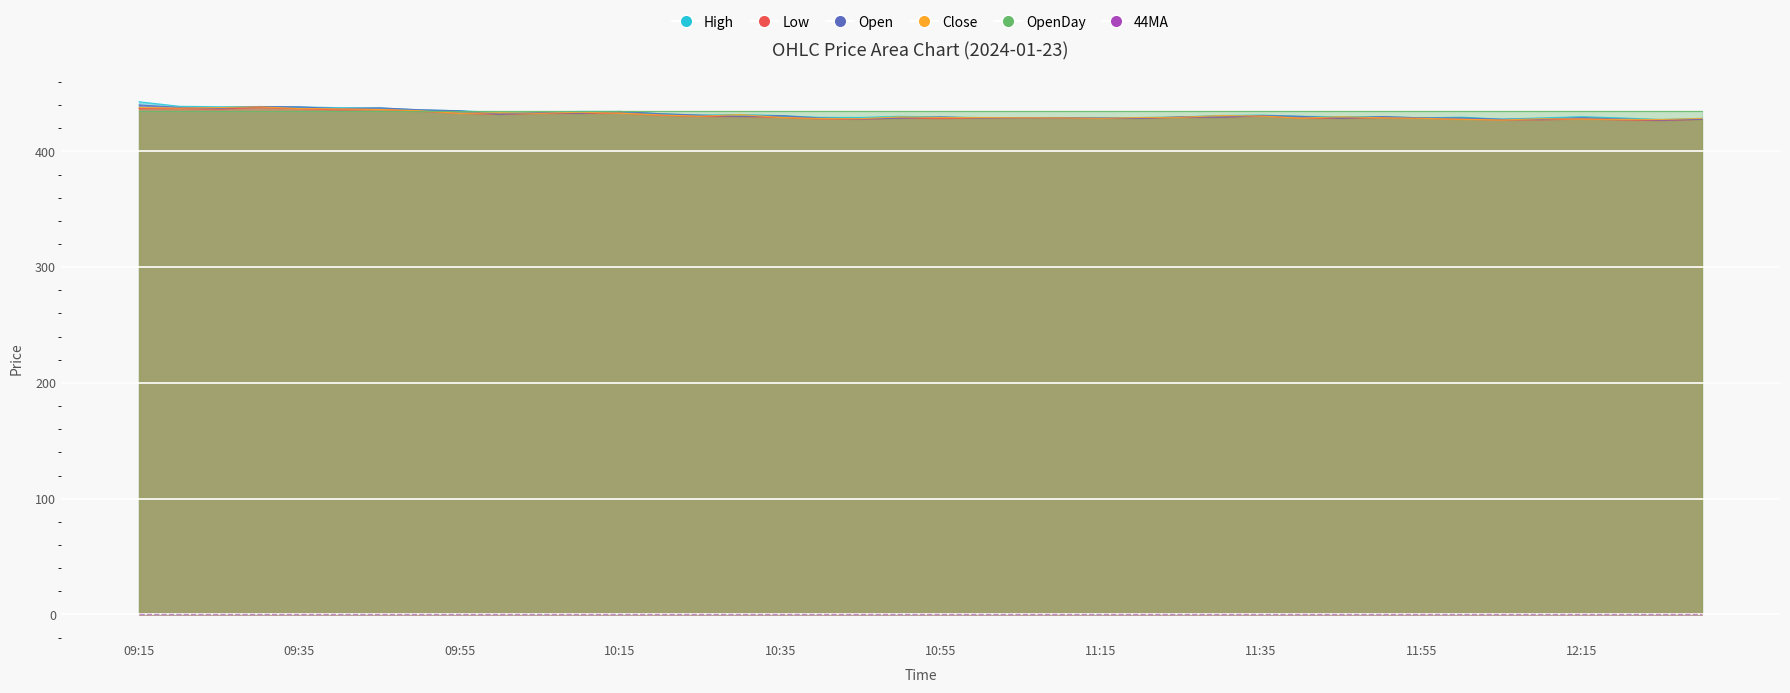

What is the value of the High point at the 1st from the left?

442.9